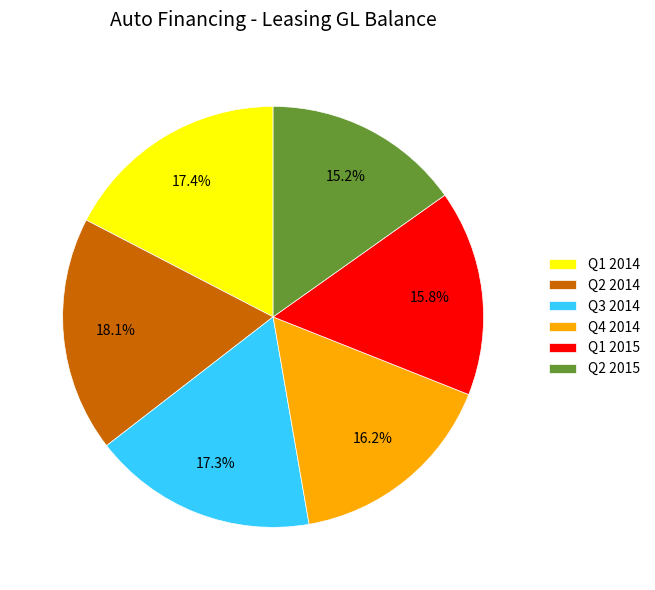

The Q1 2015 slice represents 16% of the pie. True or false?

True